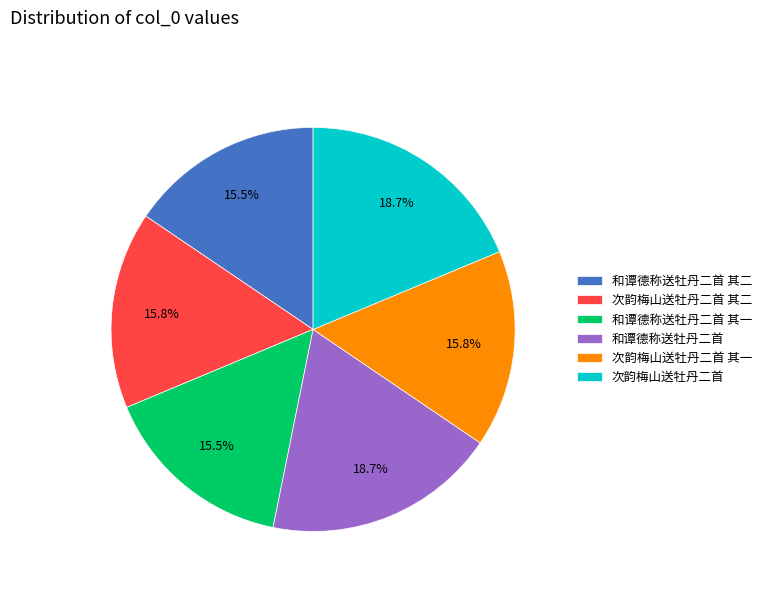

Is the sum of 次韵梅山送牡丹二首 其二 and 和谭德称送牡丹二首 其二 greater than half?

No